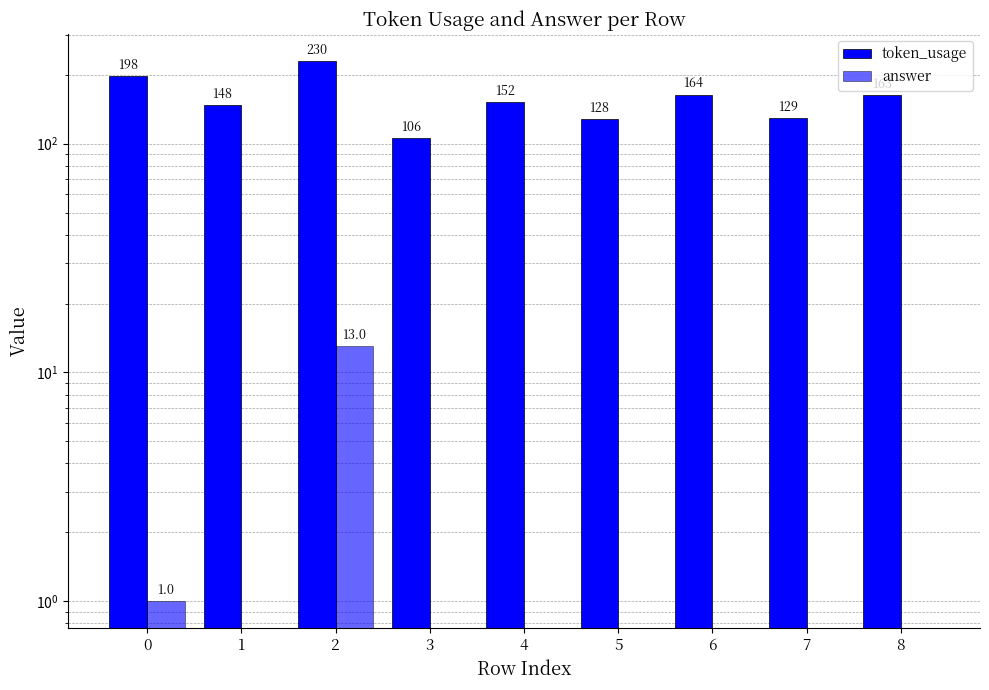

Read the token_usage value at 4, to the nearest 50.

150